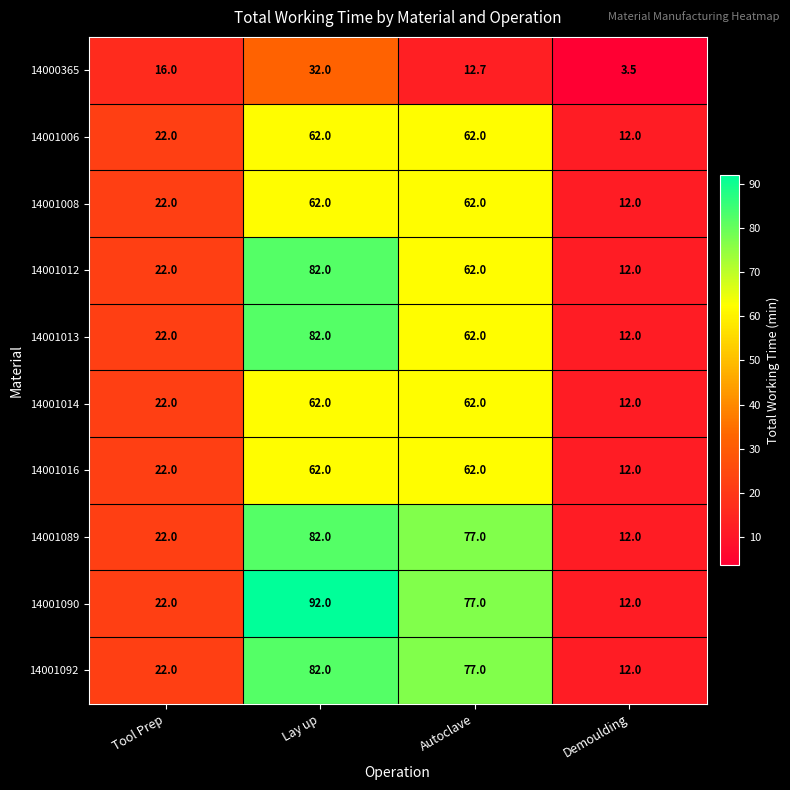

Between Tool Prep and Demoulding, which series saw the biggest shift?

14000365